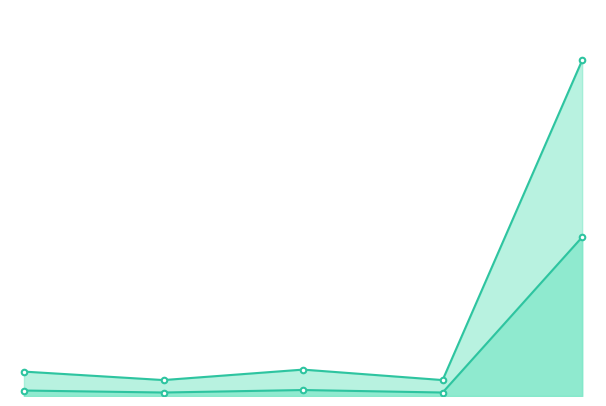

Reading left to right, what are all the values shown in this chart?

LG_stats_server_size: 4.9	3.2	5.3	3.2	67.4
LG_stats_size: 1.1	0.7	1.2	0.7	31.9